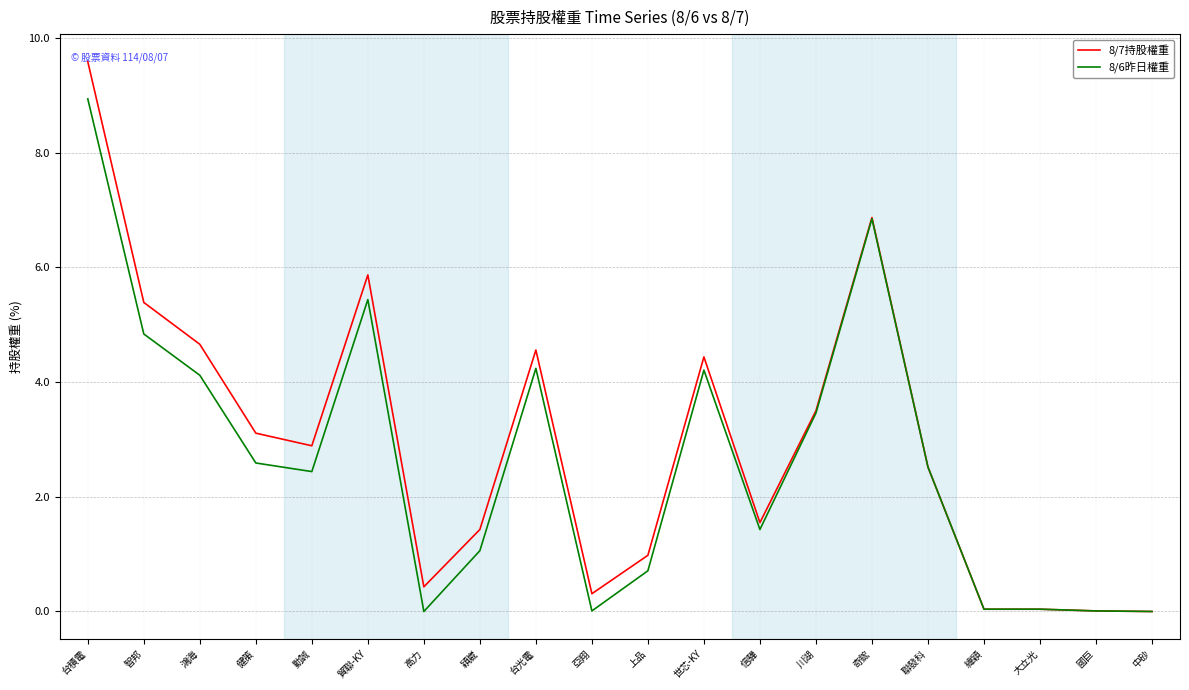

Is the value of 8/7持股權重 at 台光電 greater than the value of 8/6昨日權重 at 信驊?

Yes